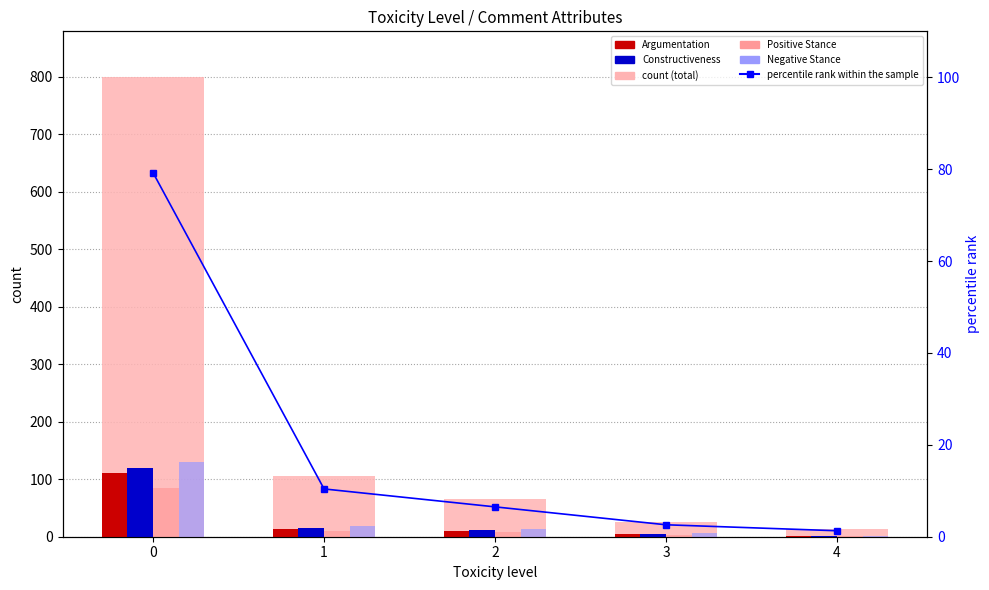

Is it true that Positive Stance equals 42.6 at 0?

False